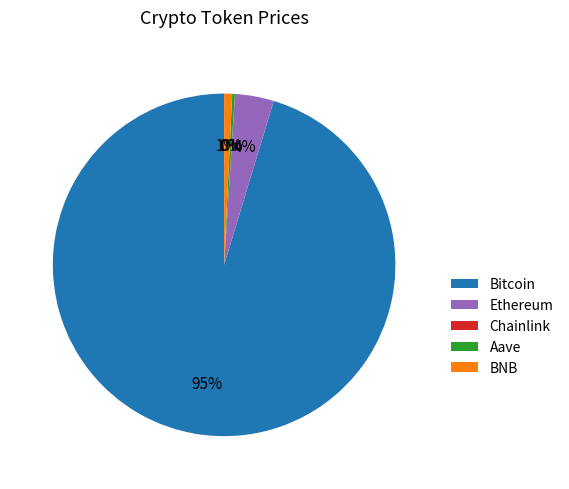

To the nearest percent, what is the difference between the largest and smallest slice percentages?

95%